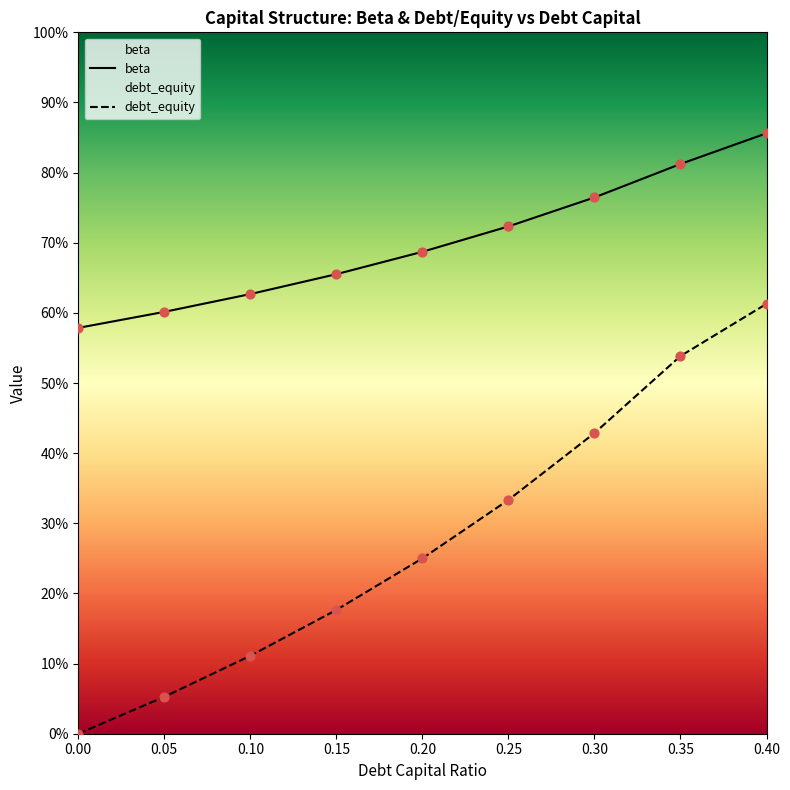

At which category is the sum across all series the highest?

0.40